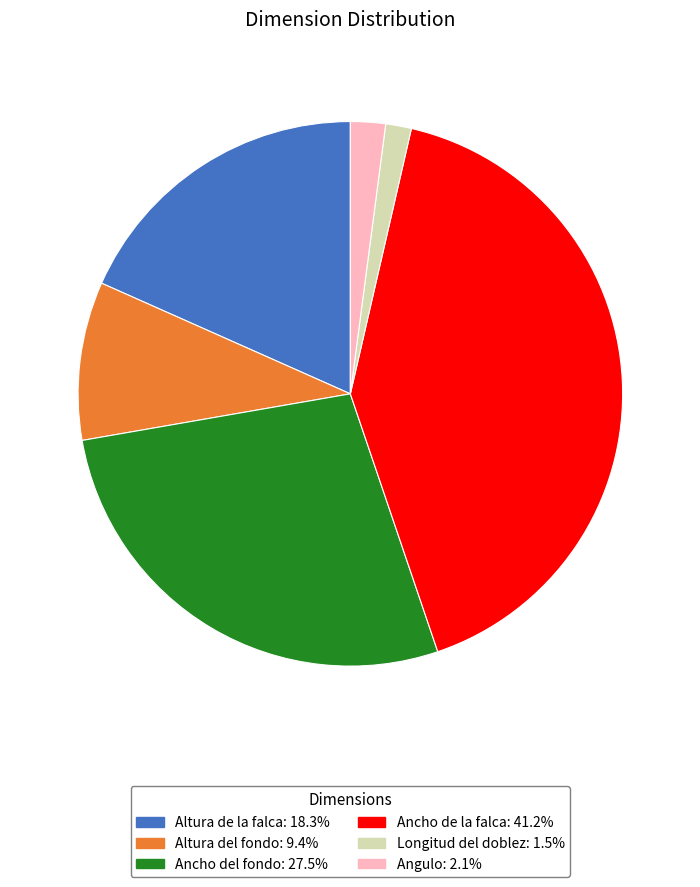

Is there any slice that represents more than half of the pie?

No